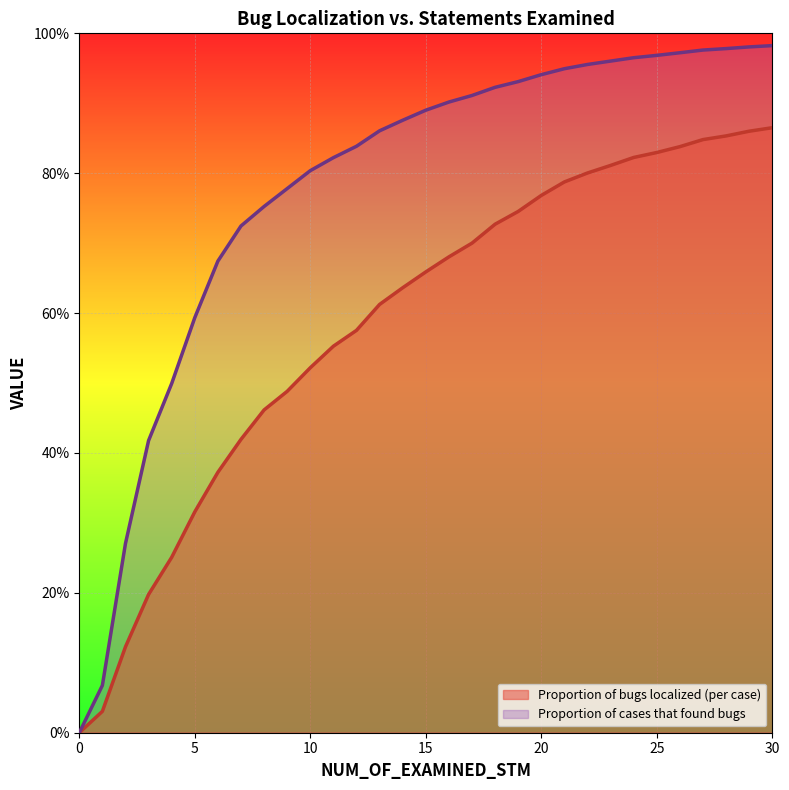

What is the difference between the maximum and minimum values in the Proportion of cases that found bugs series?

1.0